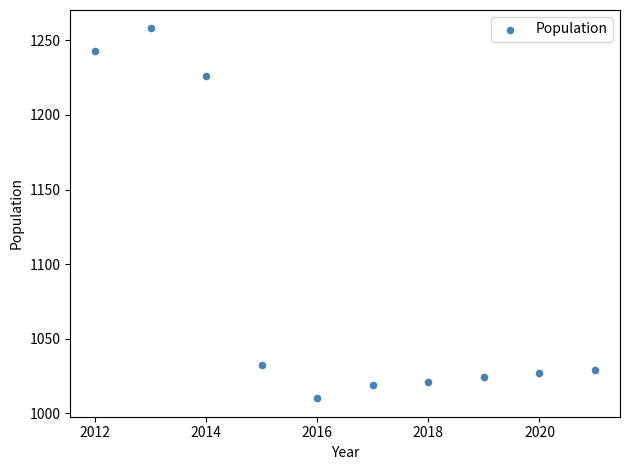

What Y value in the scatter plot is closest to 1134?

1226